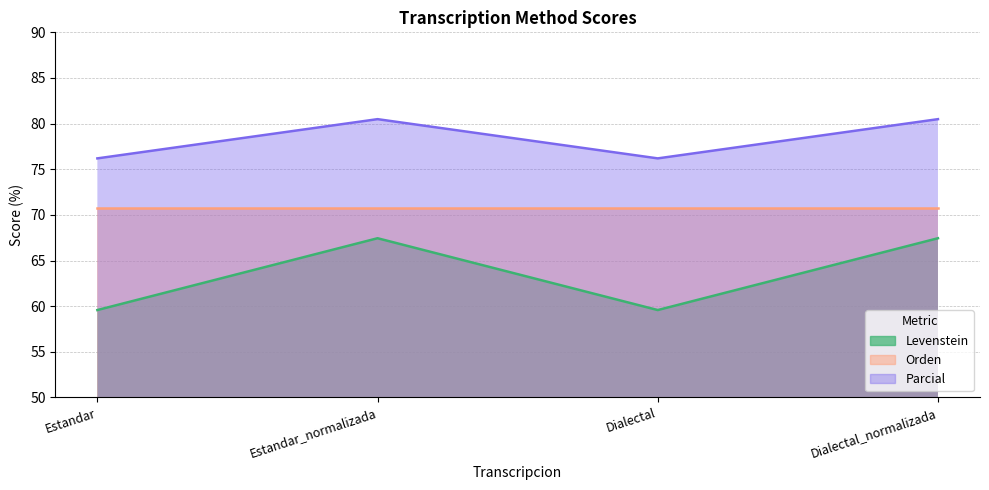

What is the total value across all series at Dialectal?

135.8